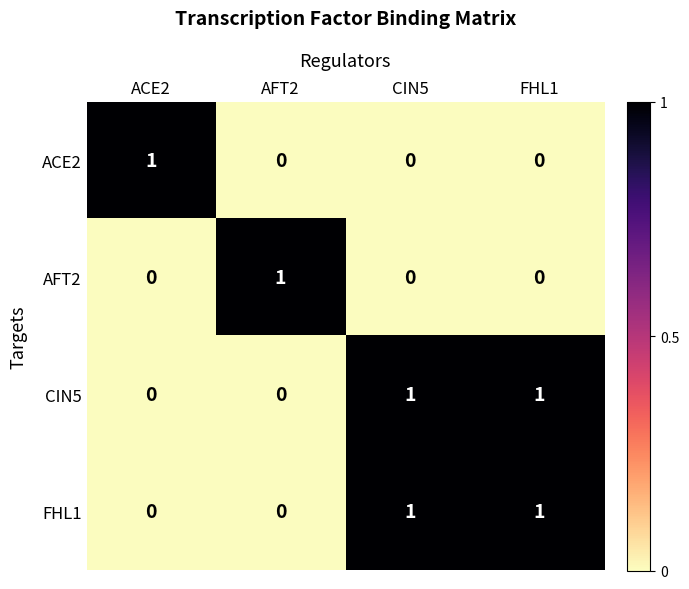

At how many categories does at least one series exceed 0?

4